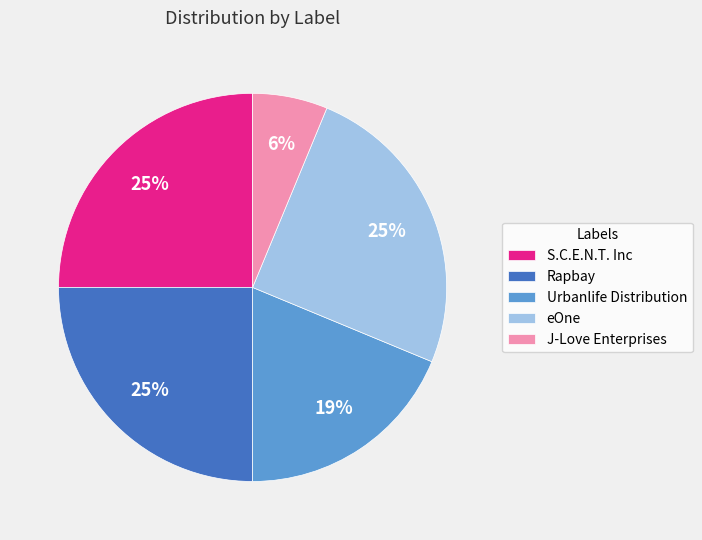

Which has a higher value, eOne or Urbanlife Distribution?

eOne